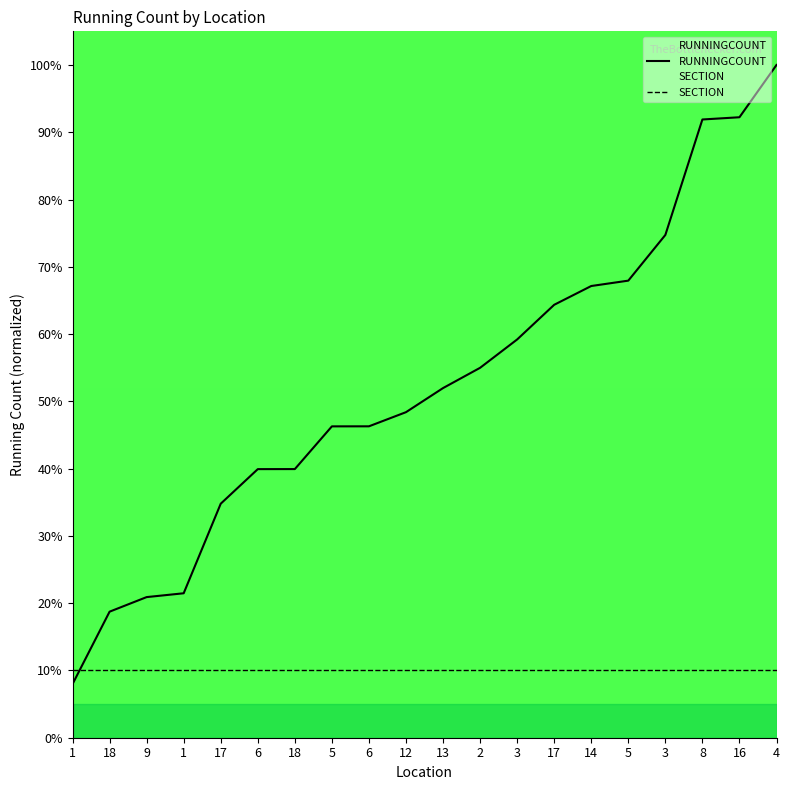

Reading left to right, transcribe all the data shown in this chart.

RUNNINGCOUNT: 1=8.0	18=18.7	9=20.9	1=21.5	17=34.8	6=39.9	18=39.9	5=46.3	6=46.3	12=48.4	13=52.0	2=55.0	3=59.2	17=64.4	14=67.1	5=67.9	3=74.7	8=91.9	16=92.2	4=100.0
SECTION: 1=10.0	18=10.0	9=10.0	1=10.0	17=10.0	6=10.0	18=10.0	5=10.0	6=10.0	12=10.0	13=10.0	2=10.0	3=10.0	17=10.0	14=10.0	5=10.0	3=10.0	8=10.0	16=10.0	4=10.0